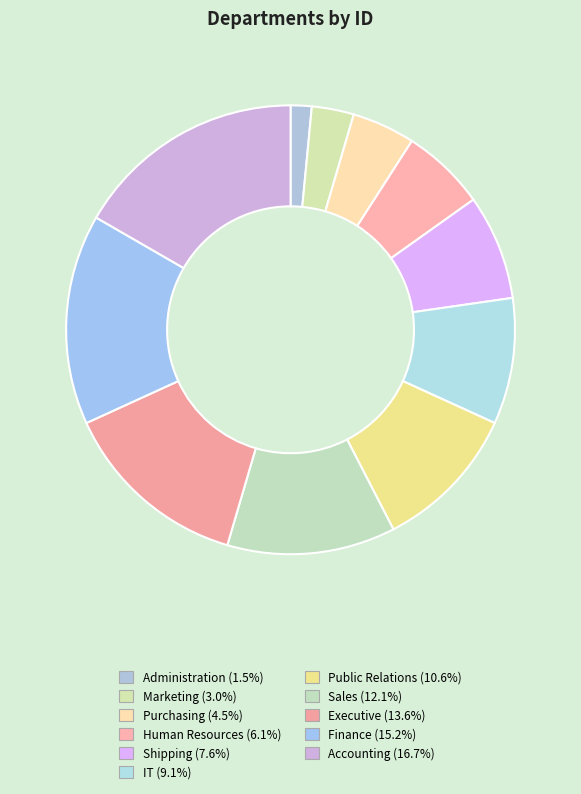

How many segments does this pie chart have?

11